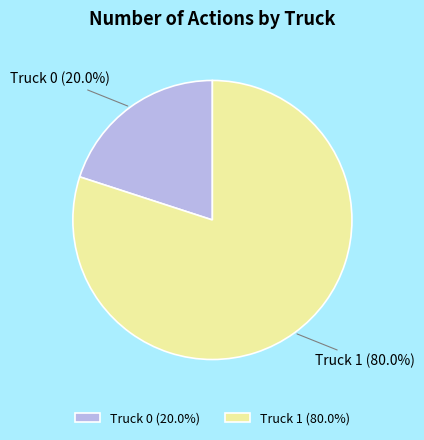

To the nearest percent, what percentage of the pie is Truck 1?

80%